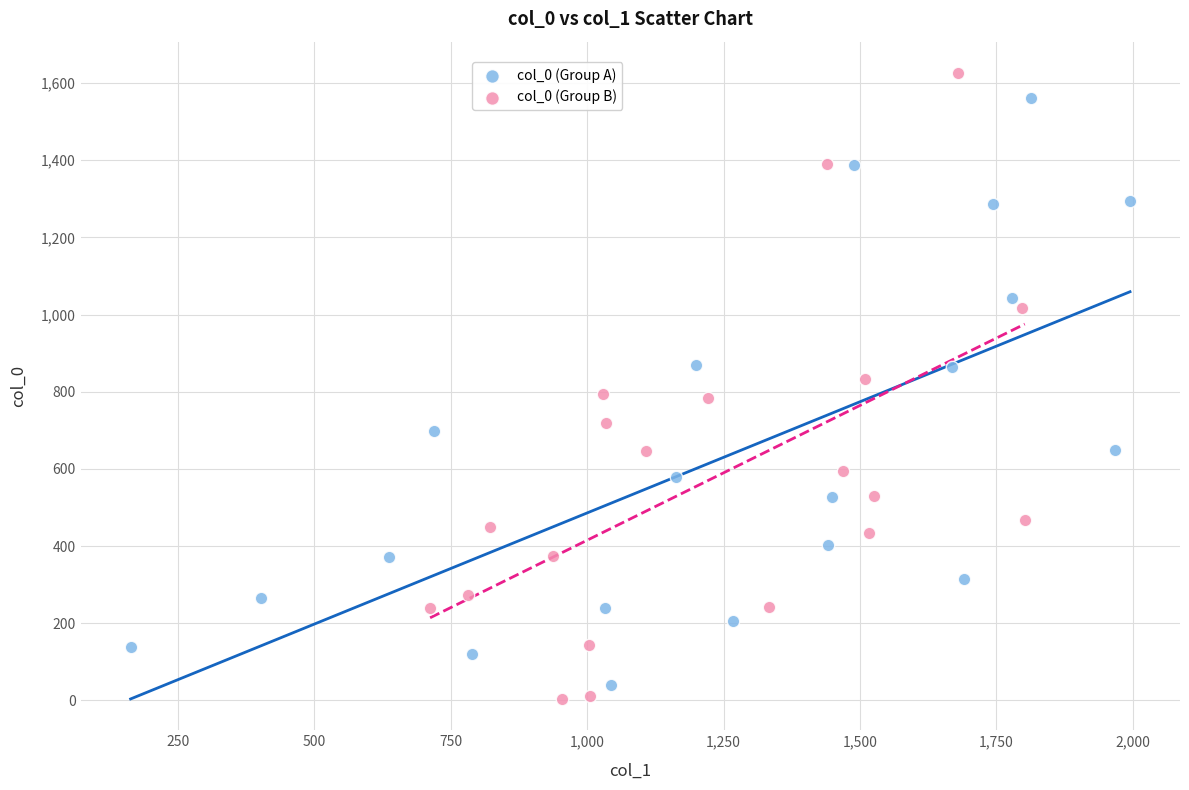

Which series has the widest spread of Y values?

col_0 (Group B)